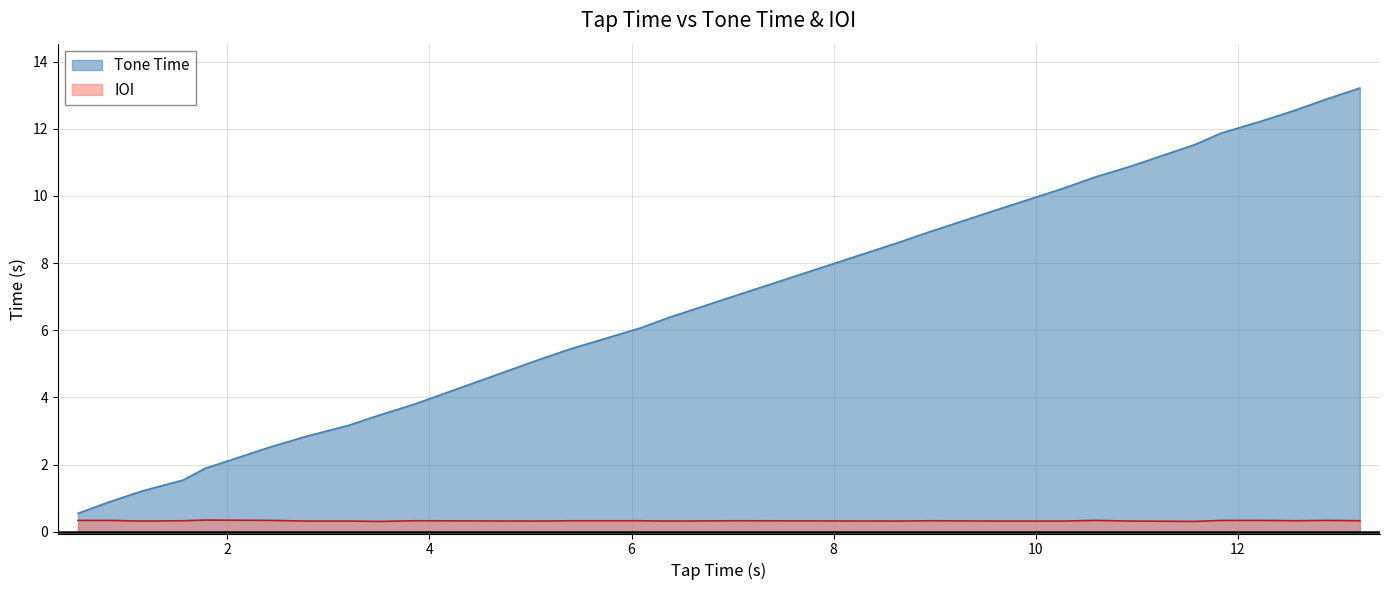

True or false: ioi and tap_time intersect in this chart.

False